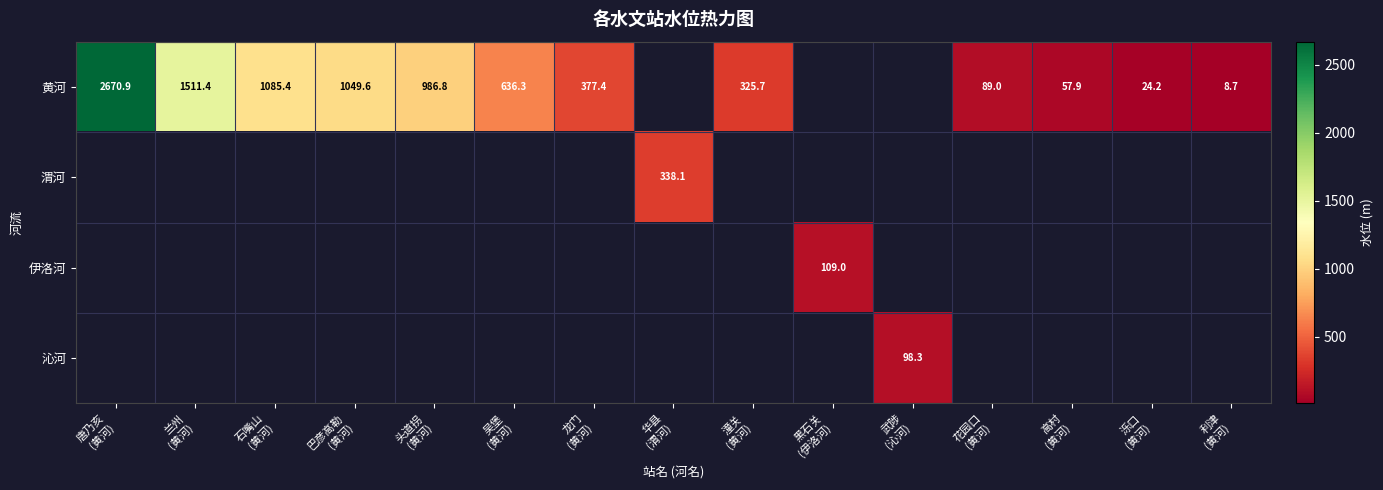

Which has a higher value, 高村
(黄河) or 华县
(渭河)?

华县
(渭河)